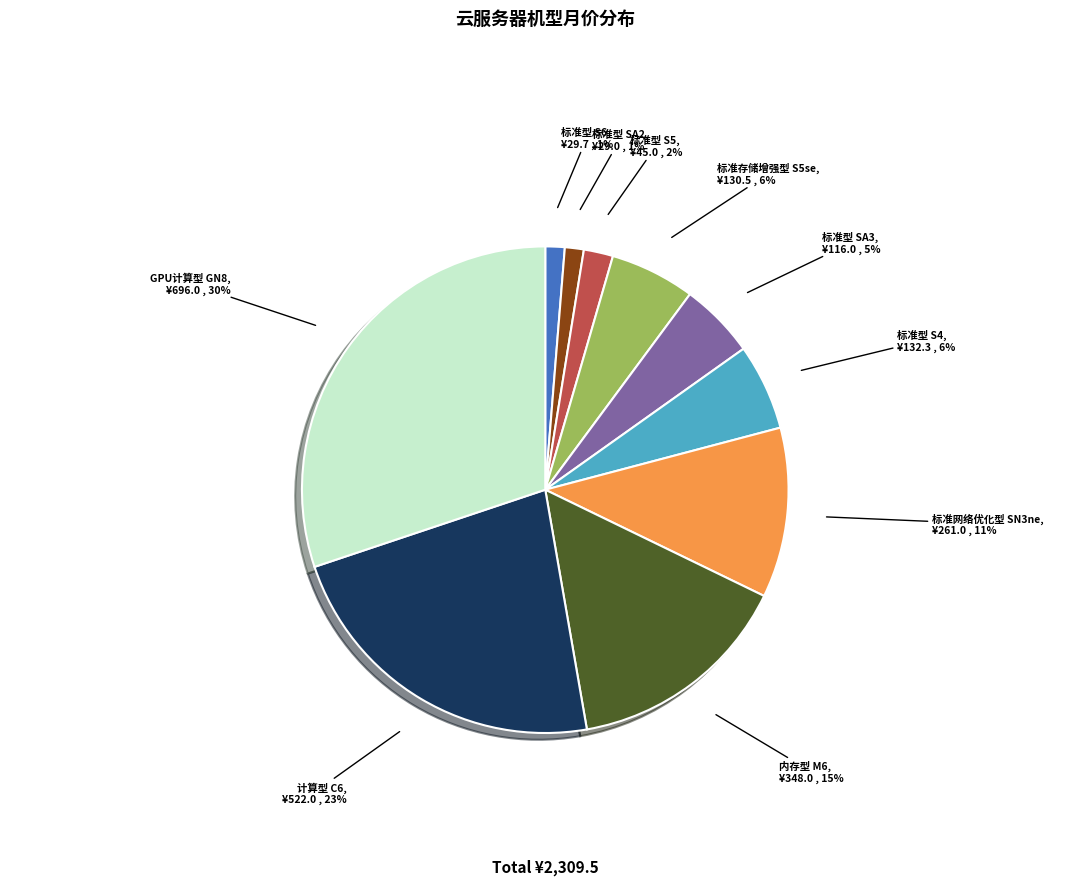

What is the largest slice in the pie chart?

GPU计算型 GN8